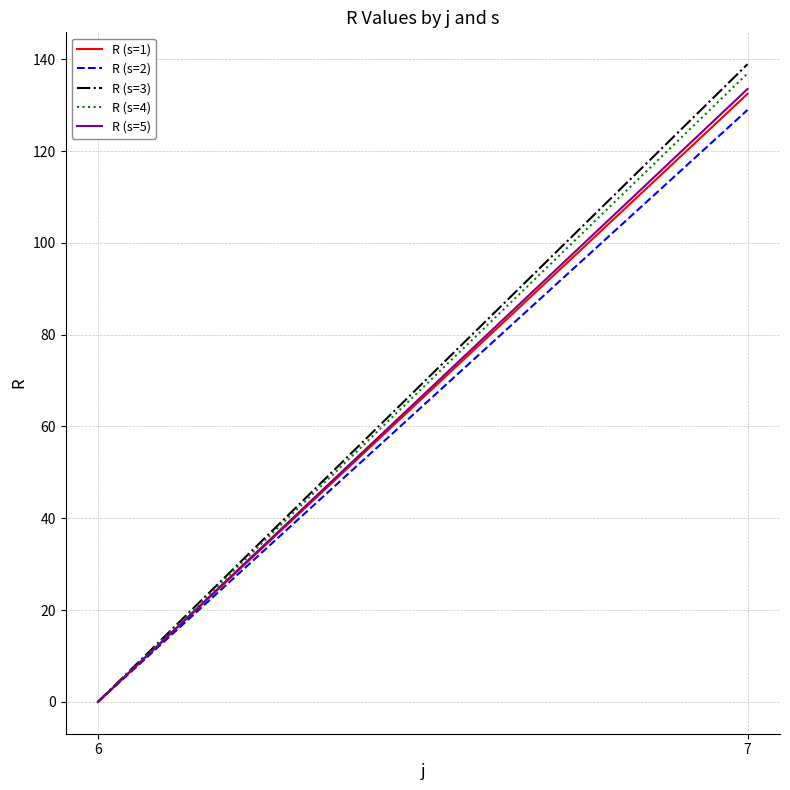

What is the total value across all series at 7?

670.9